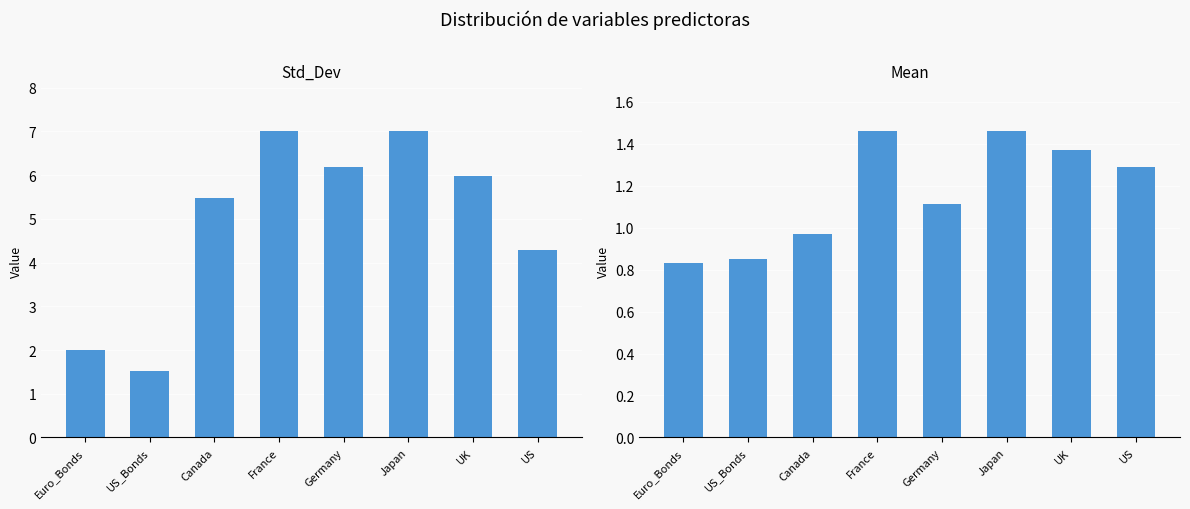

What is the sum of the Mean values at Euro_Bonds and Germany?

1.9